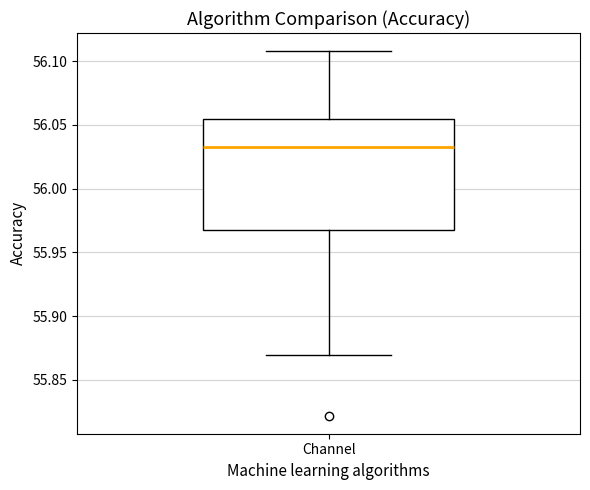

Transcribe this box plot: give where the median line is, the range the box spans, and where the two whiskers end, as read against the y-axis. The values are not printed on the chart, so give them approximately, as read against the axis.

median 56.035, box 55.965 to 56.055, whiskers 55.870 to 56.110